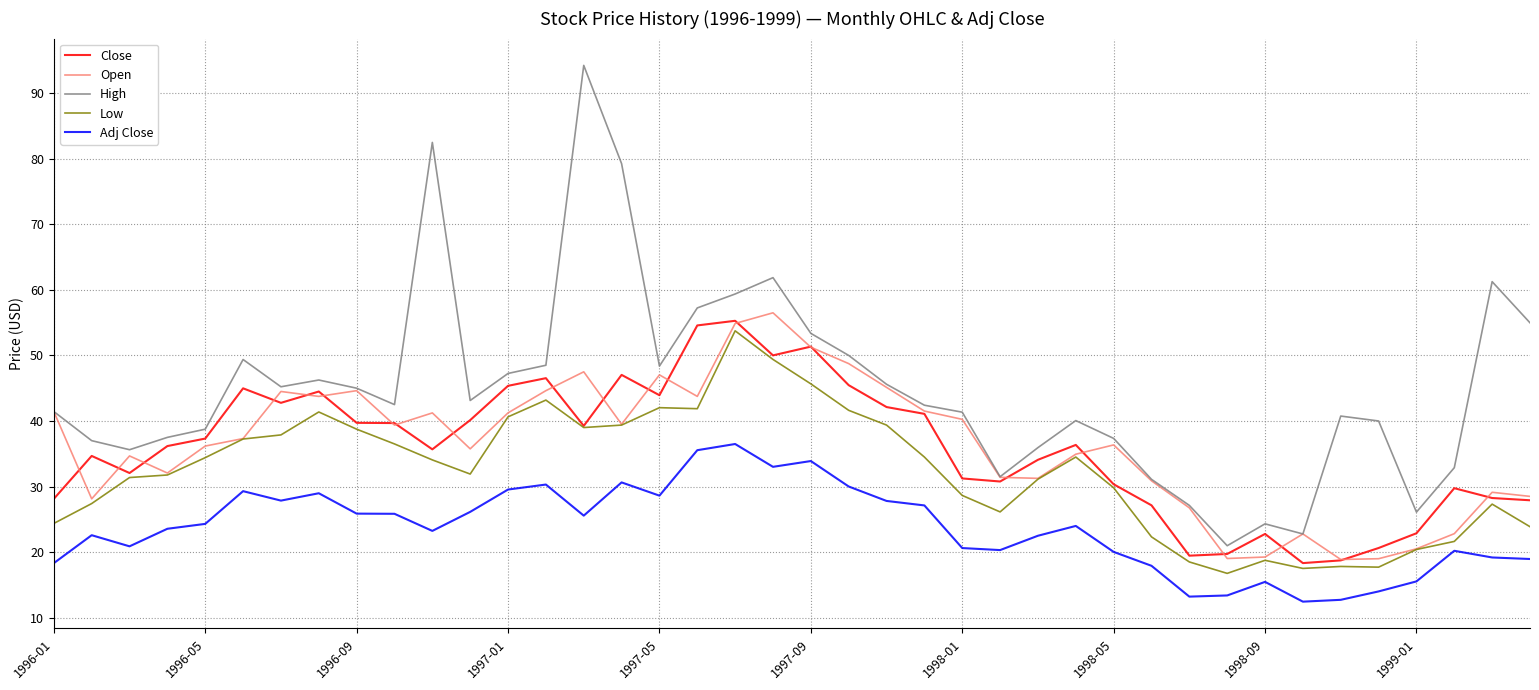

Which series has the largest total across all categories?

High